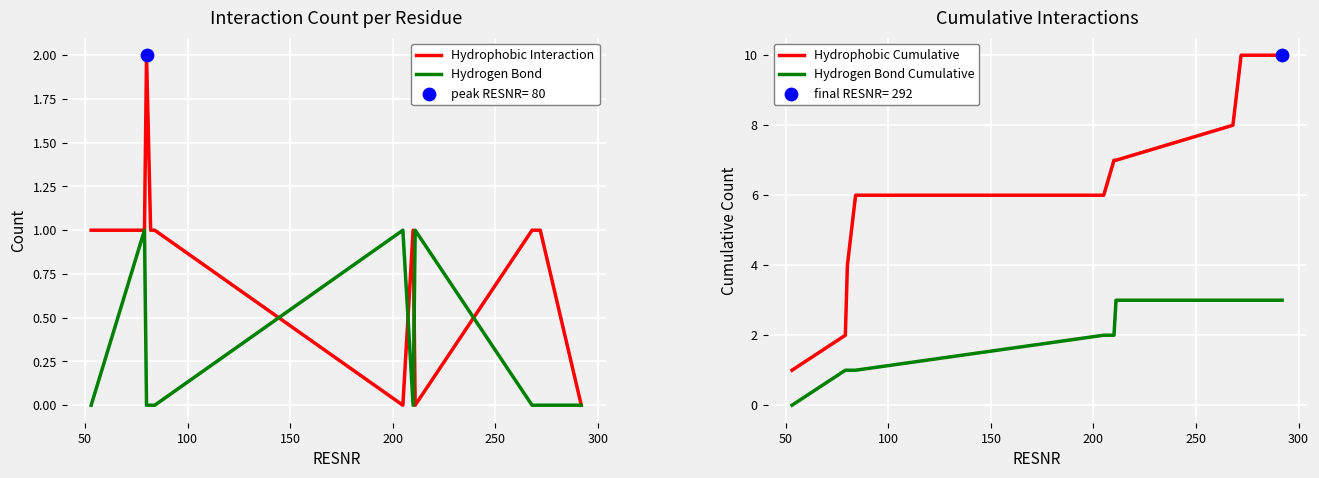

Which series reaches the minimum Y coordinate?

Hydrophobic Interaction